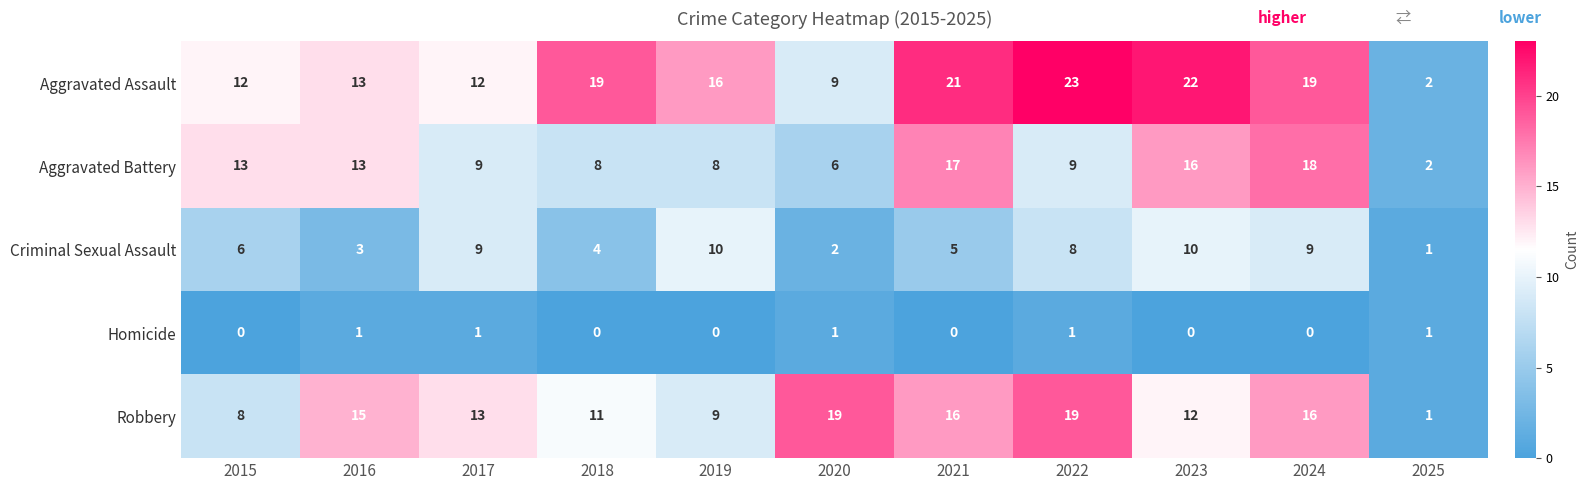

At how many categories does at least one series exceed 18?

6